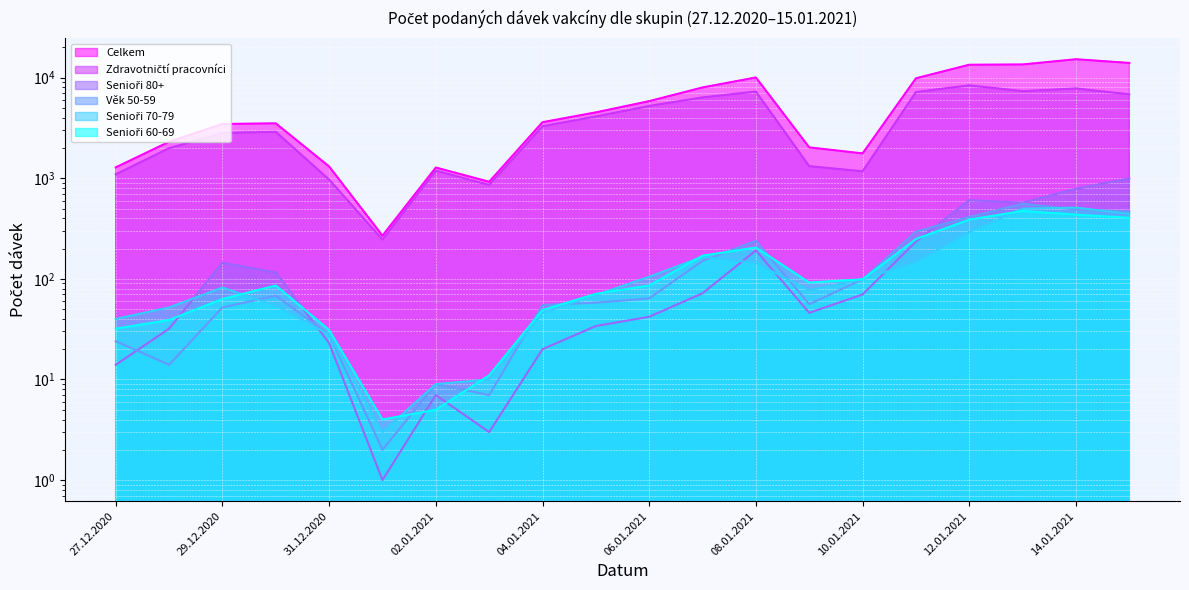

True or false: Senioři 80+ has more than 0 interior local peaks.

True